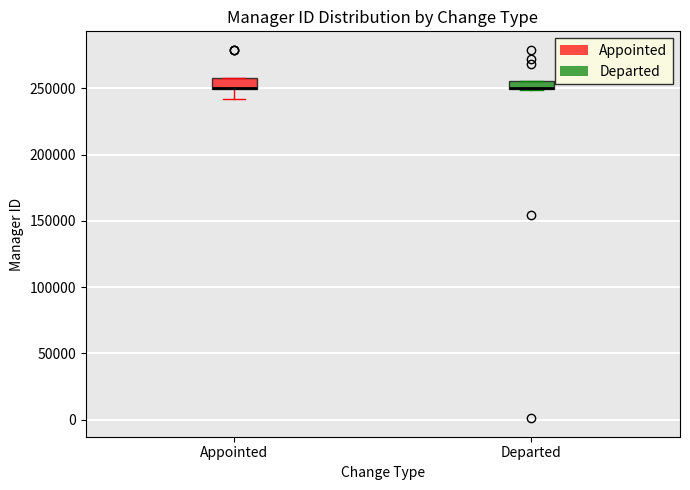

Where is the upper edge of the box for Departed on the y-axis? The values are not printed on the chart, so give them approximately, as read against the axis.

255000